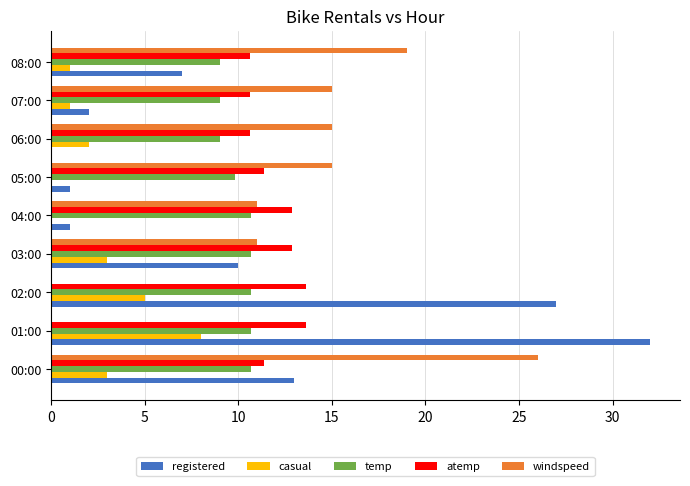

The value of casual at 08:00 is 1.0. True or false?

True